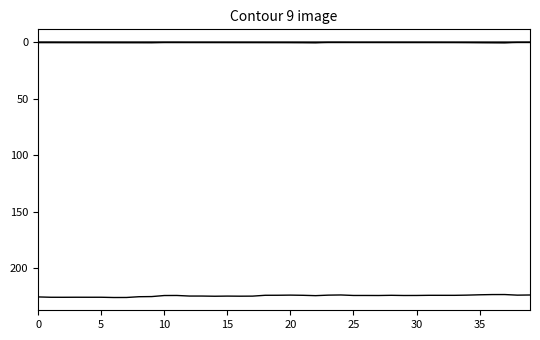

How many lines are shown in the chart?

6